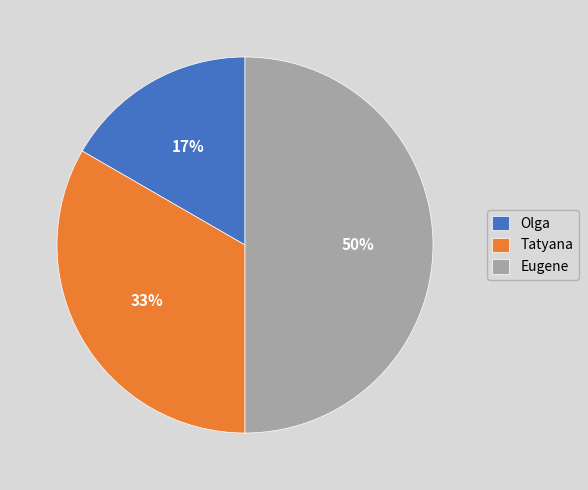

To the nearest percent, what is the difference between the Tatyana and Eugene slice percentages?

17%